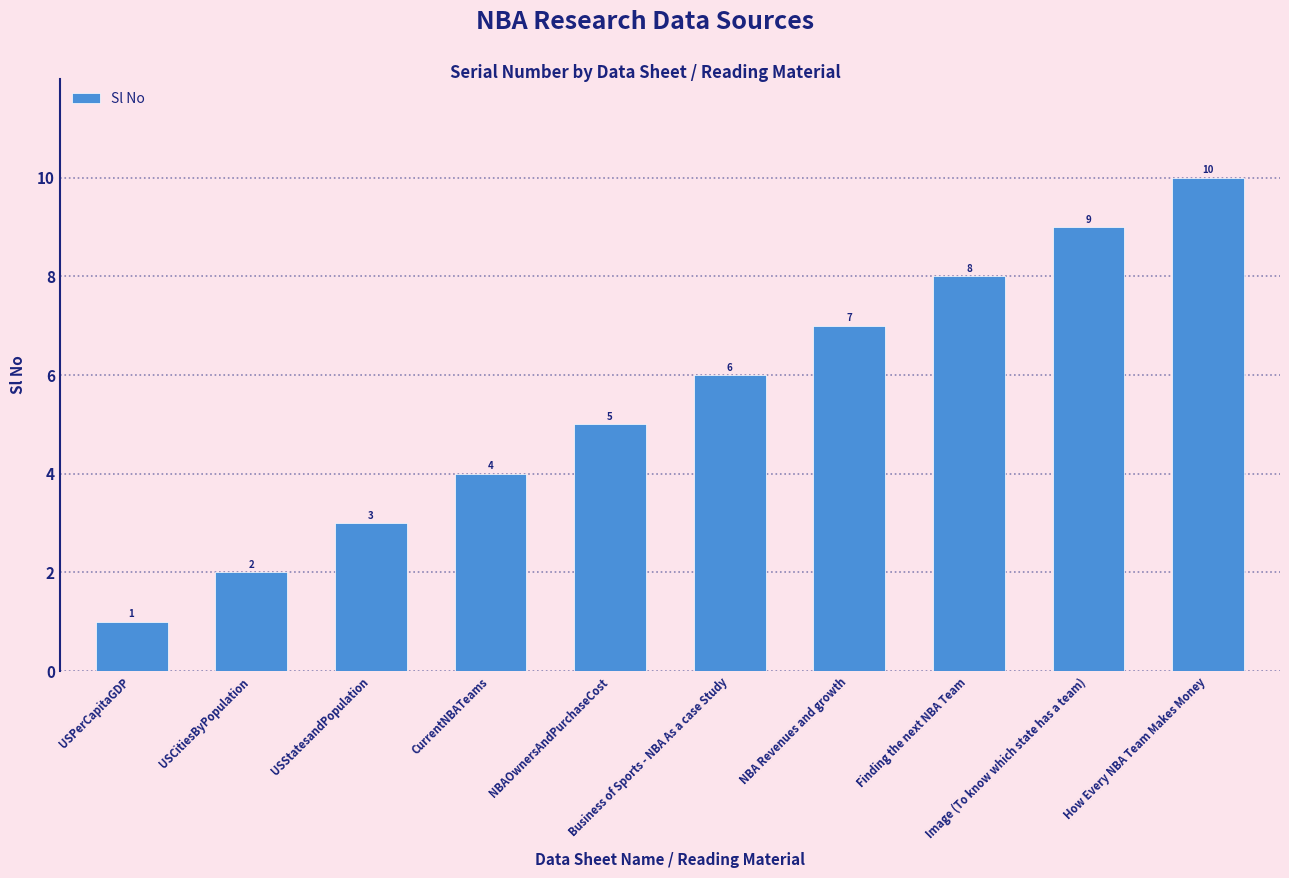

How many categories are shown in the chart?

10